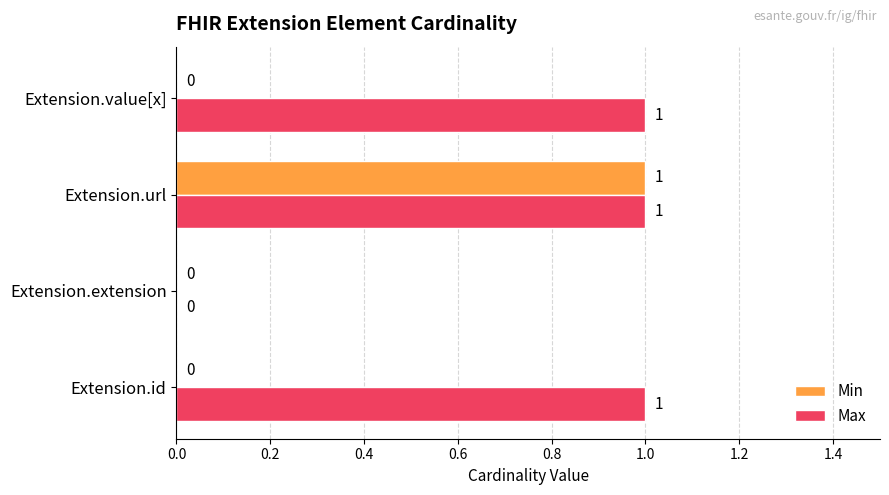

At which category is the sum across all series the highest?

Extension.url